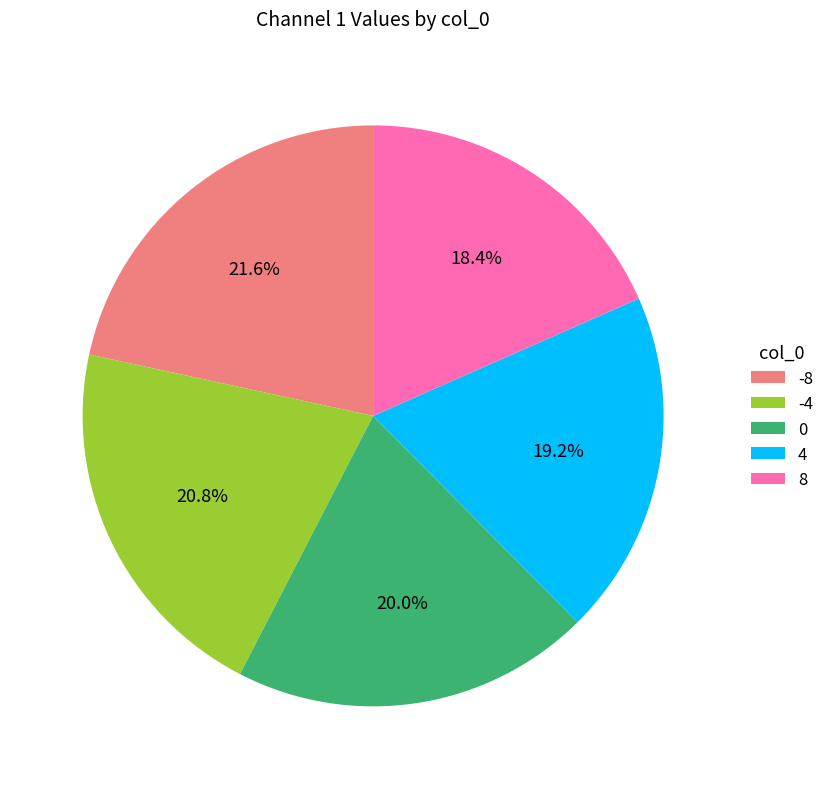

Does 0 account for over 50% of the chart?

No